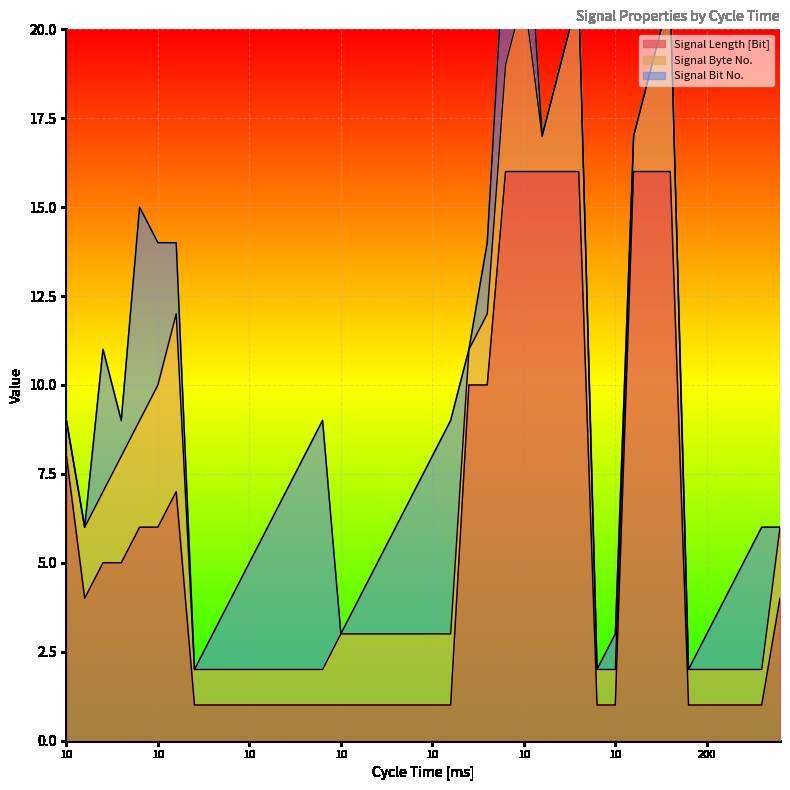

Is it true that Signal Length [Bit] equals 1 at 10?

False